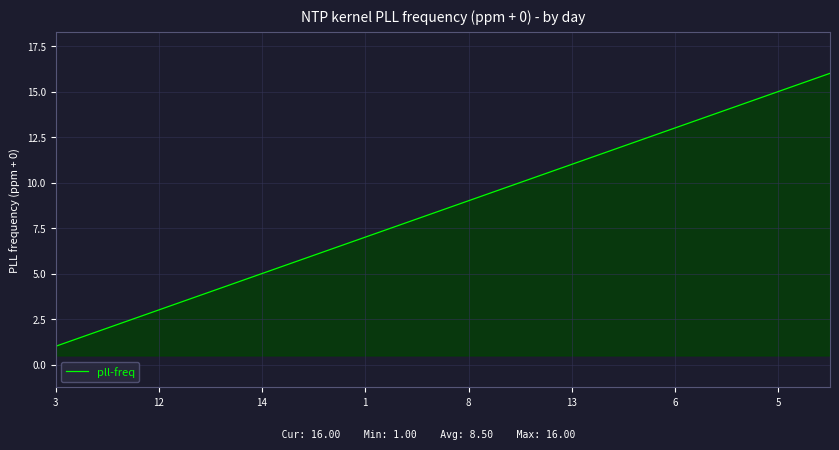

What is the greatest value displayed?

16